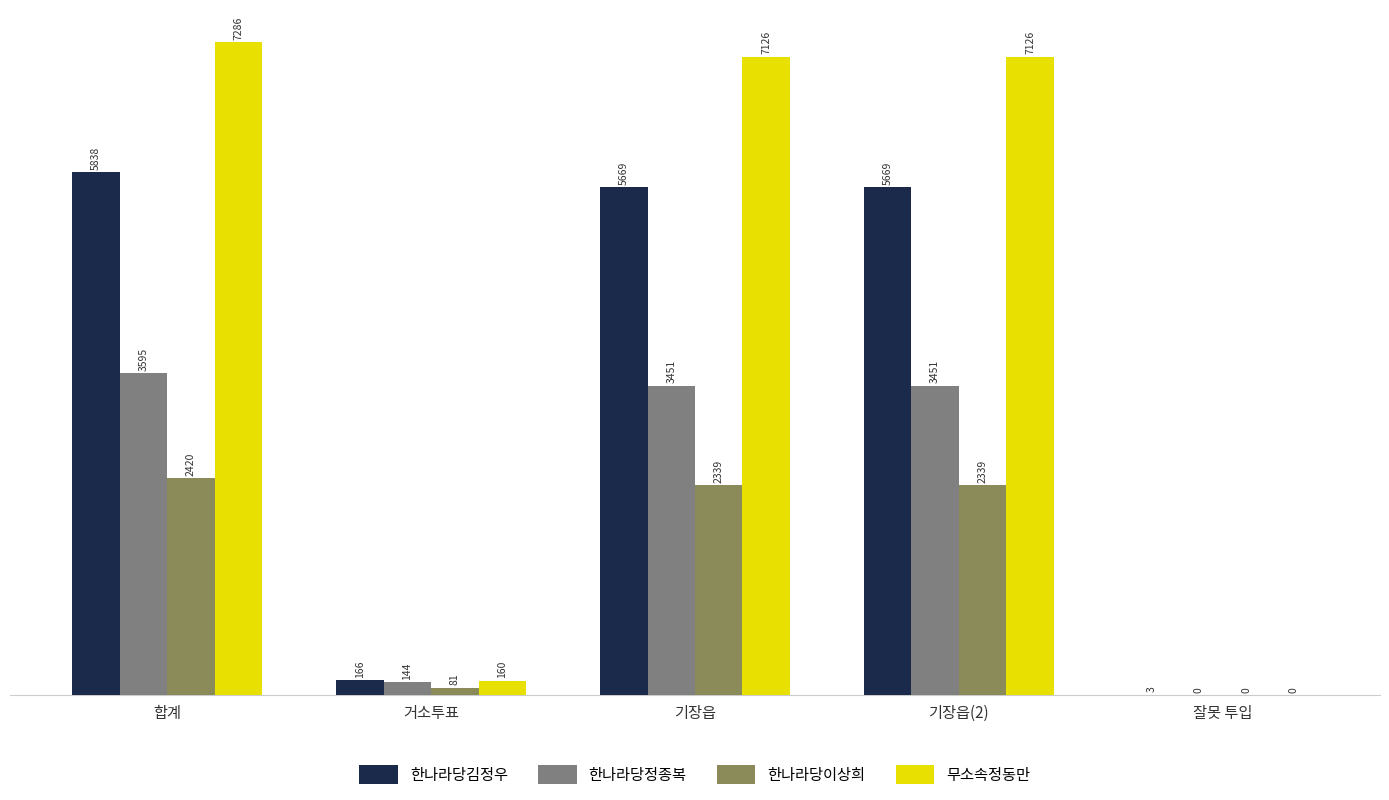

Which series has the largest total across all categories?

무소속정동만